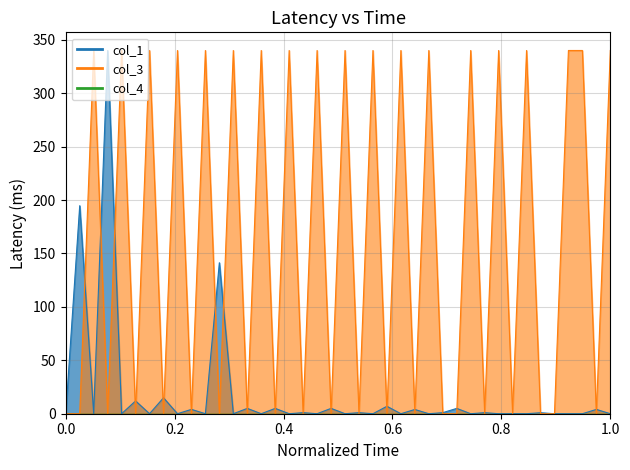

True or false: col_3 has a value of -215.3 at 1.0.

False